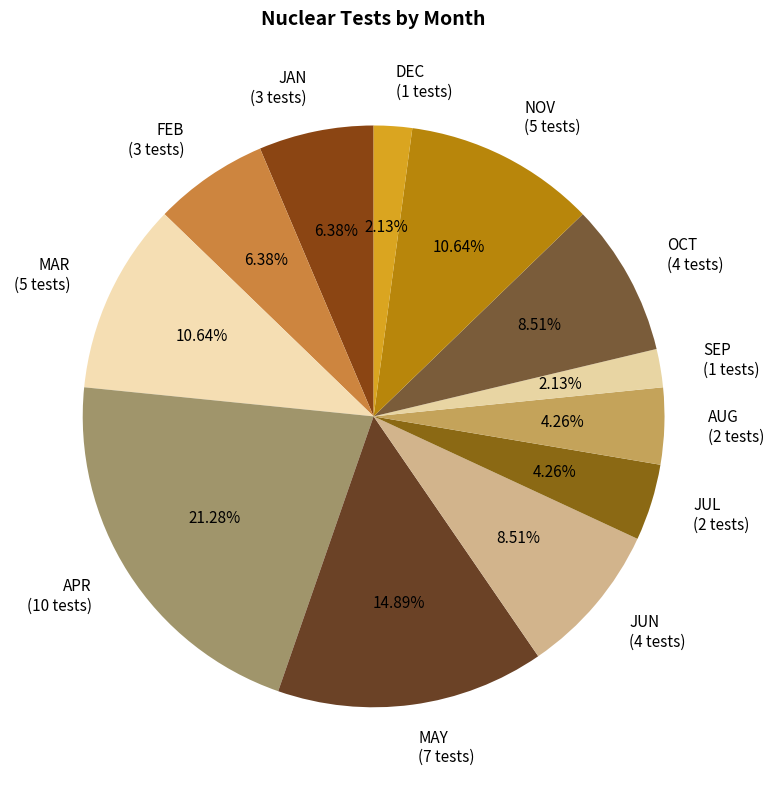

Combined, what portion of the pie is FEB and JUN?

14.9%